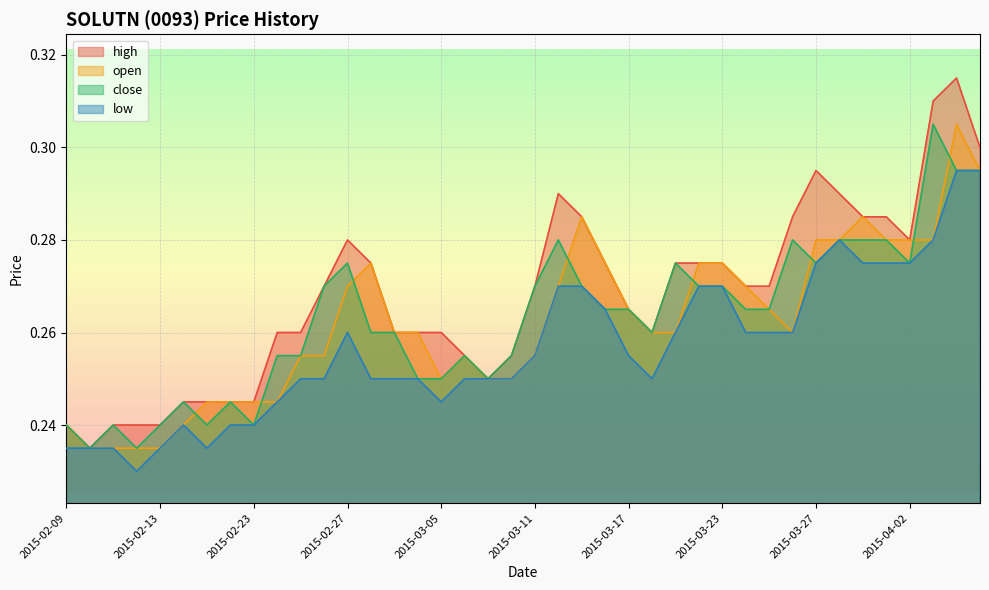

Reading left to right, extract all data points from this chart.

high: 2015-02-09=0.2	2015-02-10=0.2	2015-02-11=0.2	2015-02-12=0.2	2015-02-13=0.2	2015-02-16=0.2	2015-02-17=0.2	2015-02-18=0.2	2015-02-23=0.2	2015-02-24=0.3	2015-02-25=0.3	2015-02-26=0.3	2015-02-27=0.3	2015-03-02=0.3	2015-03-03=0.3	2015-03-04=0.3	2015-03-05=0.3	2015-03-06=0.3	2015-03-09=0.2	2015-03-10=0.3	2015-03-11=0.3	2015-03-12=0.3	2015-03-13=0.3	2015-03-16=0.3	2015-03-17=0.3	2015-03-18=0.3	2015-03-19=0.3	2015-03-20=0.3	2015-03-23=0.3	2015-03-24=0.3	2015-03-25=0.3	2015-03-26=0.3	2015-03-27=0.3	2015-03-30=0.3	2015-03-31=0.3	2015-04-01=0.3	2015-04-02=0.3	2015-04-03=0.3	2015-04-06=0.3	2015-04-07=0.3
open: 2015-02-09=0.2	2015-02-10=0.2	2015-02-11=0.2	2015-02-12=0.2	2015-02-13=0.2	2015-02-16=0.2	2015-02-17=0.2	2015-02-18=0.2	2015-02-23=0.2	2015-02-24=0.2	2015-02-25=0.3	2015-02-26=0.3	2015-02-27=0.3	2015-03-02=0.3	2015-03-03=0.3	2015-03-04=0.3	2015-03-05=0.2	2015-03-06=0.3	2015-03-09=0.2	2015-03-10=0.2	2015-03-11=0.3	2015-03-12=0.3	2015-03-13=0.3	2015-03-16=0.3	2015-03-17=0.3	2015-03-18=0.3	2015-03-19=0.3	2015-03-20=0.3	2015-03-23=0.3	2015-03-24=0.3	2015-03-25=0.3	2015-03-26=0.3	2015-03-27=0.3	2015-03-30=0.3	2015-03-31=0.3	2015-04-01=0.3	2015-04-02=0.3	2015-04-03=0.3	2015-04-06=0.3	2015-04-07=0.3
close: 2015-02-09=0.2	2015-02-10=0.2	2015-02-11=0.2	2015-02-12=0.2	2015-02-13=0.2	2015-02-16=0.2	2015-02-17=0.2	2015-02-18=0.2	2015-02-23=0.2	2015-02-24=0.3	2015-02-25=0.3	2015-02-26=0.3	2015-02-27=0.3	2015-03-02=0.3	2015-03-03=0.3	2015-03-04=0.2	2015-03-05=0.2	2015-03-06=0.3	2015-03-09=0.2	2015-03-10=0.3	2015-03-11=0.3	2015-03-12=0.3	2015-03-13=0.3	2015-03-16=0.3	2015-03-17=0.3	2015-03-18=0.3	2015-03-19=0.3	2015-03-20=0.3	2015-03-23=0.3	2015-03-24=0.3	2015-03-25=0.3	2015-03-26=0.3	2015-03-27=0.3	2015-03-30=0.3	2015-03-31=0.3	2015-04-01=0.3	2015-04-02=0.3	2015-04-03=0.3	2015-04-06=0.3	2015-04-07=0.3
low: 2015-02-09=0.2	2015-02-10=0.2	2015-02-11=0.2	2015-02-12=0.2	2015-02-13=0.2	2015-02-16=0.2	2015-02-17=0.2	2015-02-18=0.2	2015-02-23=0.2	2015-02-24=0.2	2015-02-25=0.2	2015-02-26=0.2	2015-02-27=0.3	2015-03-02=0.2	2015-03-03=0.2	2015-03-04=0.2	2015-03-05=0.2	2015-03-06=0.2	2015-03-09=0.2	2015-03-10=0.2	2015-03-11=0.3	2015-03-12=0.3	2015-03-13=0.3	2015-03-16=0.3	2015-03-17=0.3	2015-03-18=0.2	2015-03-19=0.3	2015-03-20=0.3	2015-03-23=0.3	2015-03-24=0.3	2015-03-25=0.3	2015-03-26=0.3	2015-03-27=0.3	2015-03-30=0.3	2015-03-31=0.3	2015-04-01=0.3	2015-04-02=0.3	2015-04-03=0.3	2015-04-06=0.3	2015-04-07=0.3